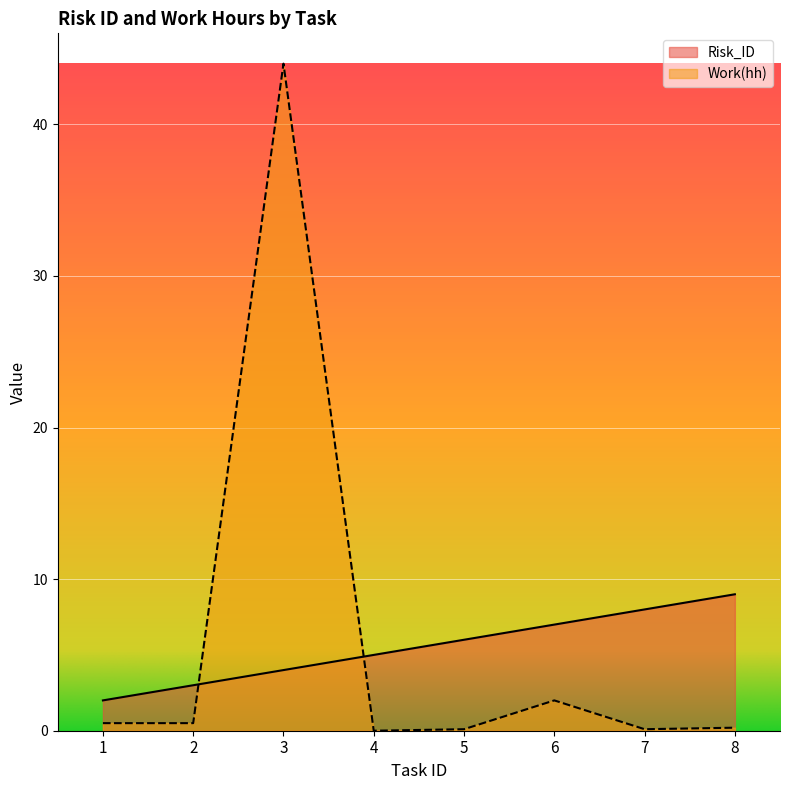

List the labels in order of Work(hh) value, smallest first.

4, 5, 7, 8, 1, 2, 6, 3